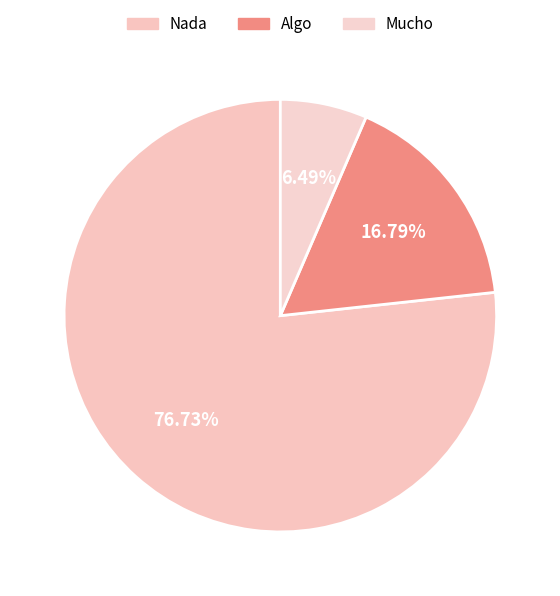

Which category has the smallest portion of the pie?

Mucho